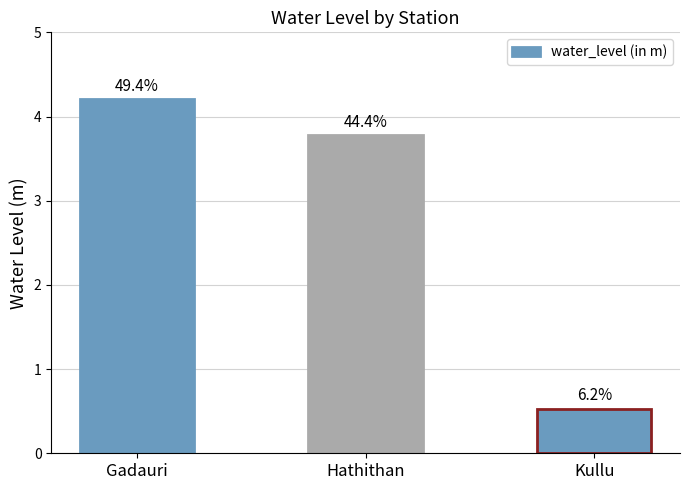

Are the bars horizontal?

No